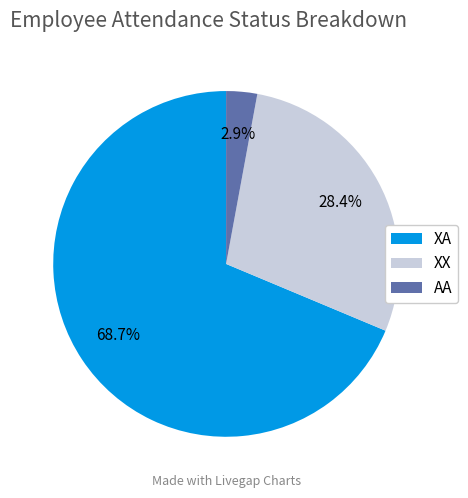

Rank the categories by value from lowest to highest.

AA, XX, XA